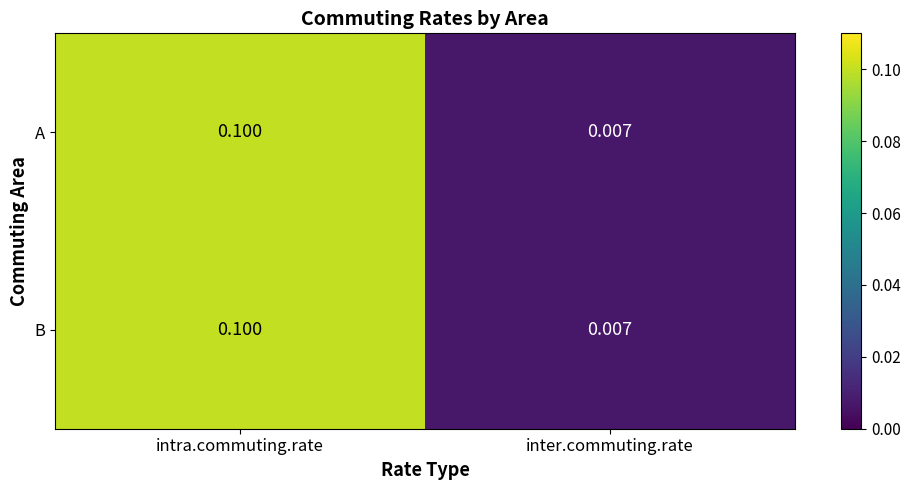

Is the value of A at inter.commuting.rate greater than the value of B at intra.commuting.rate?

No